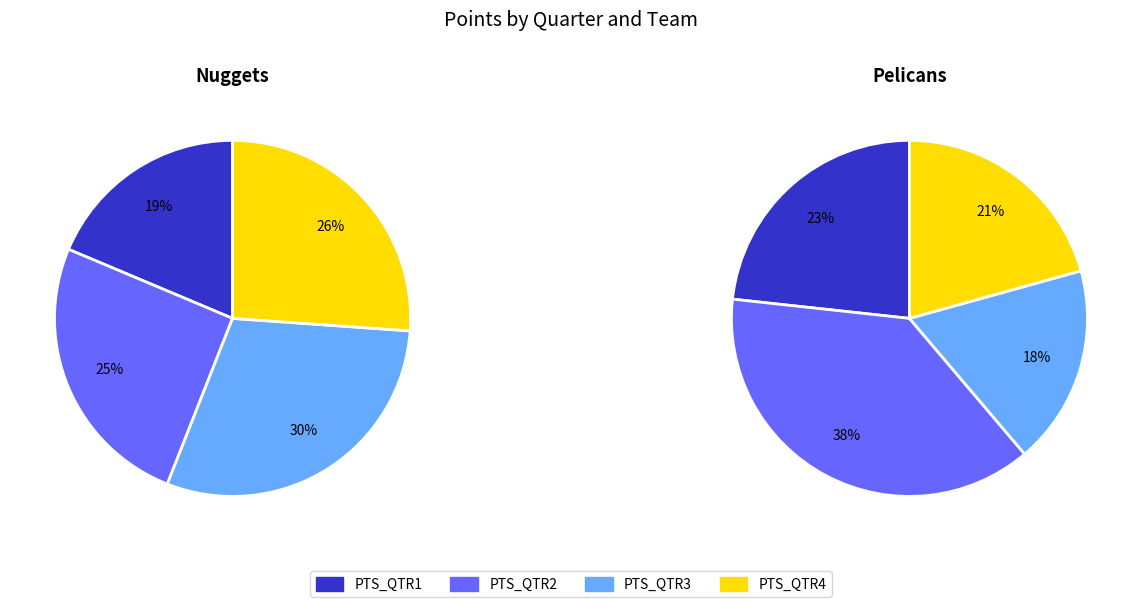

What is the total percentage of Pelicans and Nuggets?

100.0%